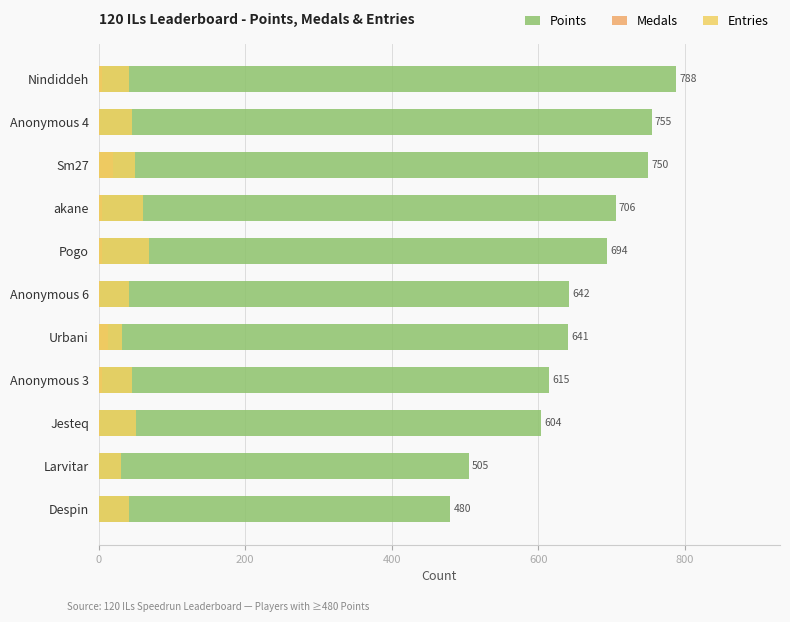

Is it true that Medals equals 19 at Sm27?

True